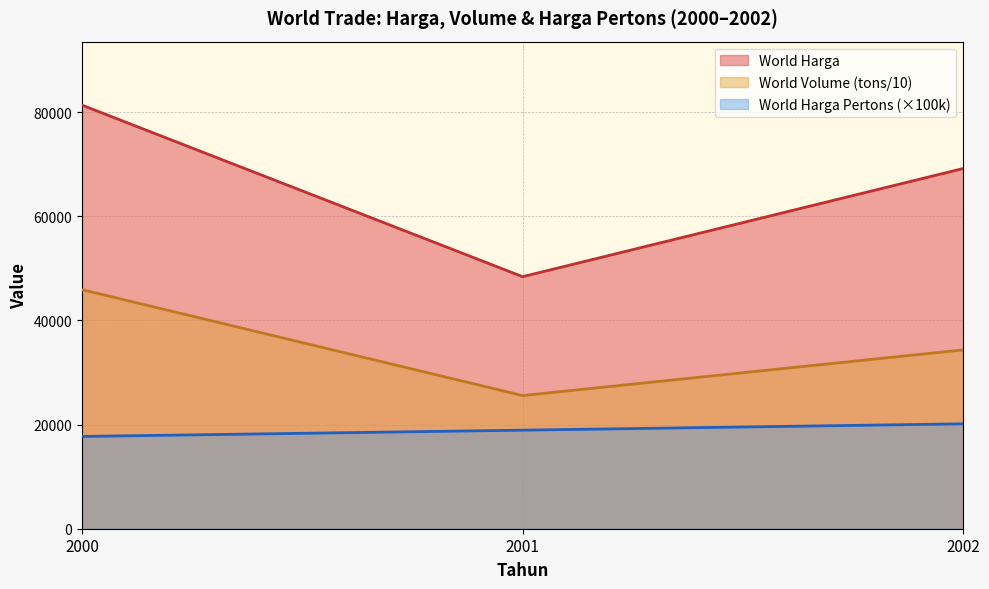

Rank the series by their maximum value, from lowest to highest.

World Harga Pertons (×100k), World Volume (tons/10), World Harga